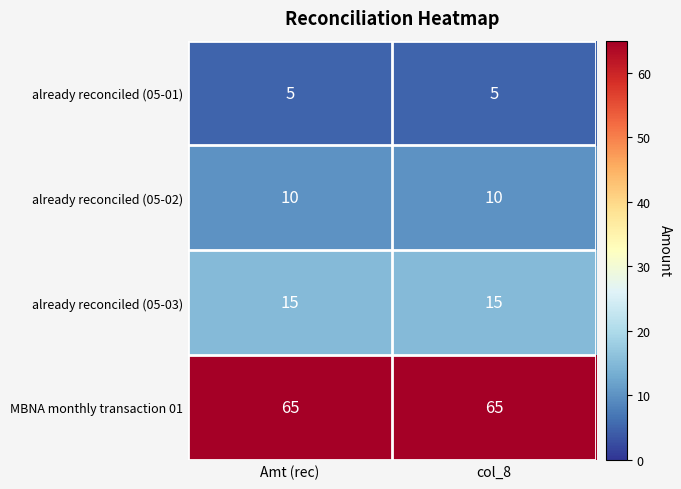

The MBNA monthly transaction 01 series shows 86 at Amt (rec). True or false?

False